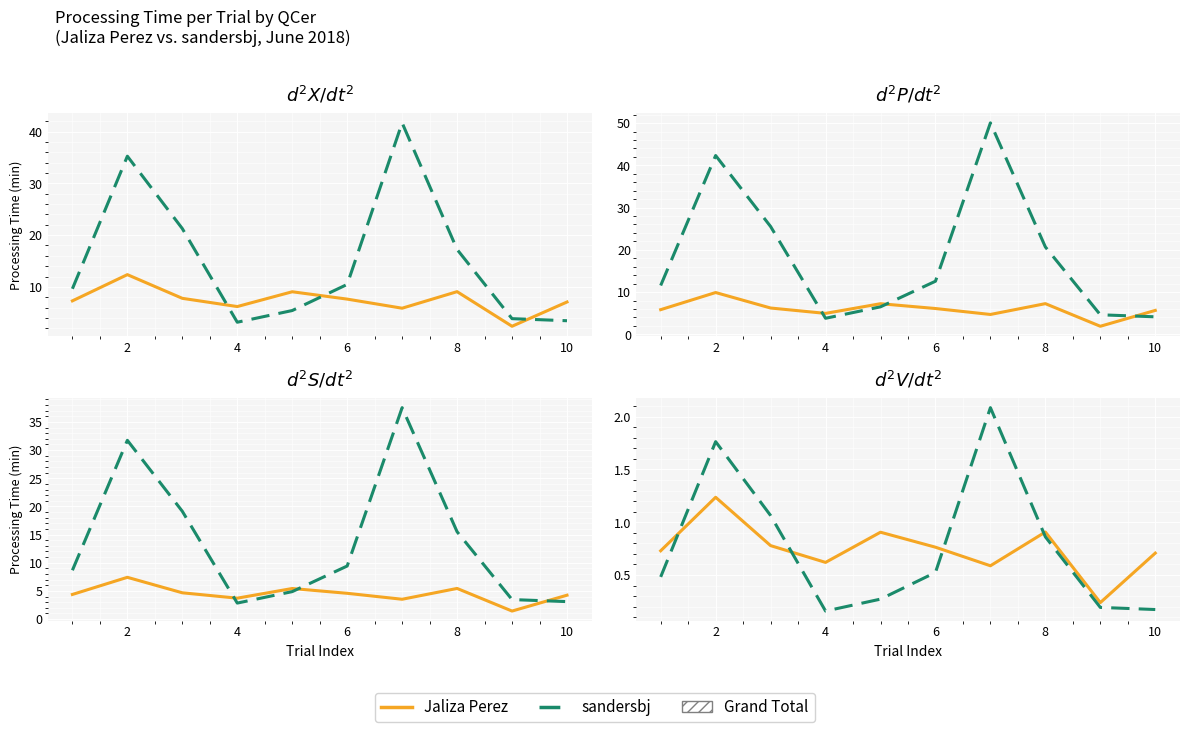

What is the difference between the maximum and minimum values in the sandersbj series?

1.9